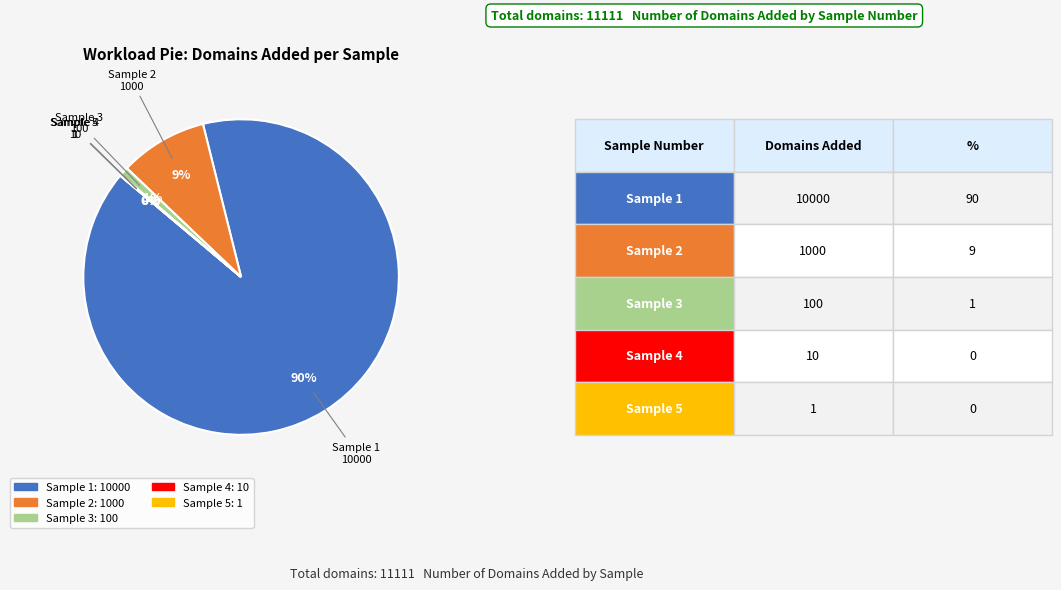

To the nearest percent, what is the average slice percentage?

20%